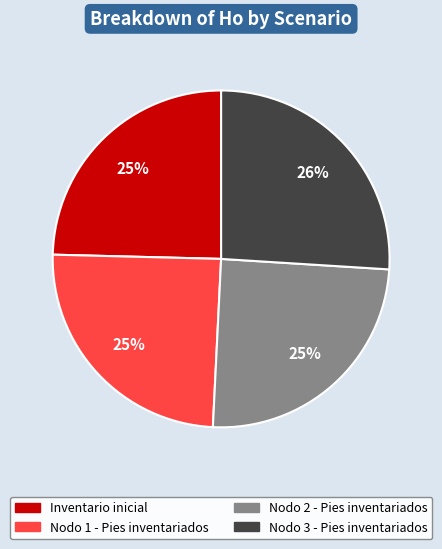

Between Inventario inicial and Nodo 3 - Pies inventariados, which is larger?

Nodo 3 - Pies inventariados